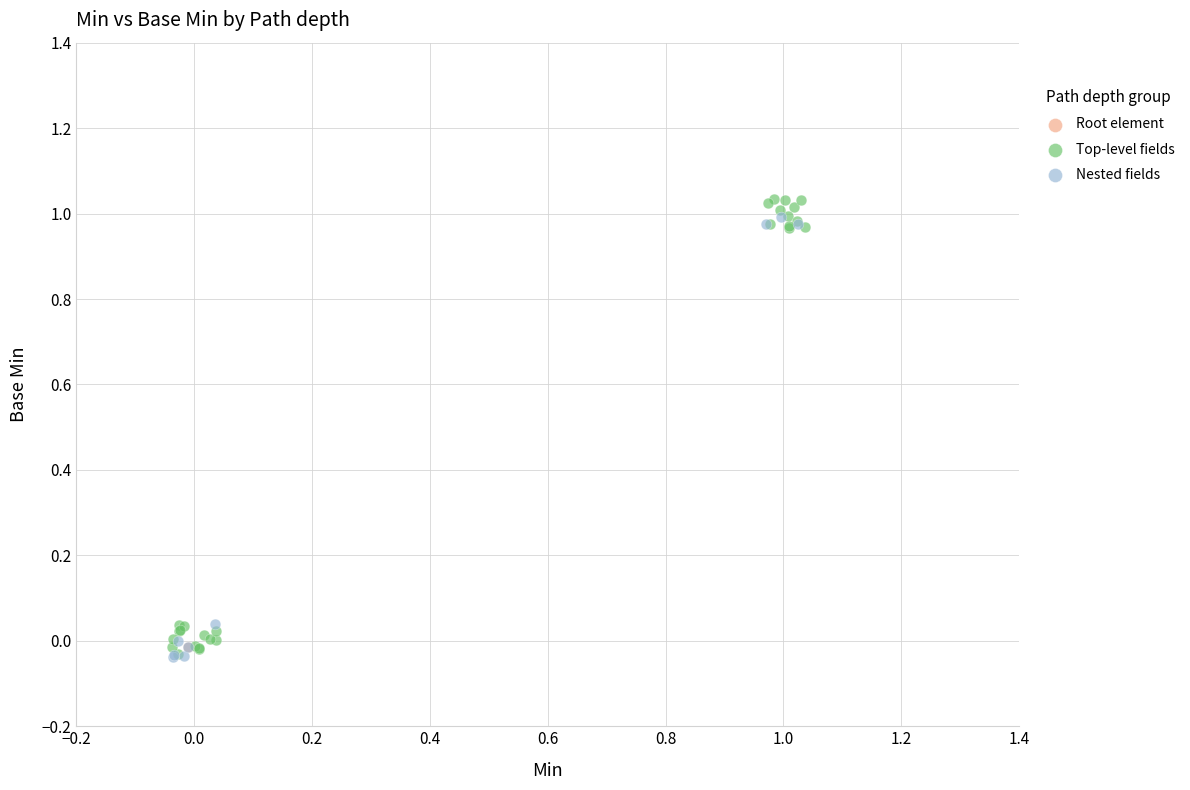

What are all the series names shown in the legend?

Root element, Top-level fields, Nested fields